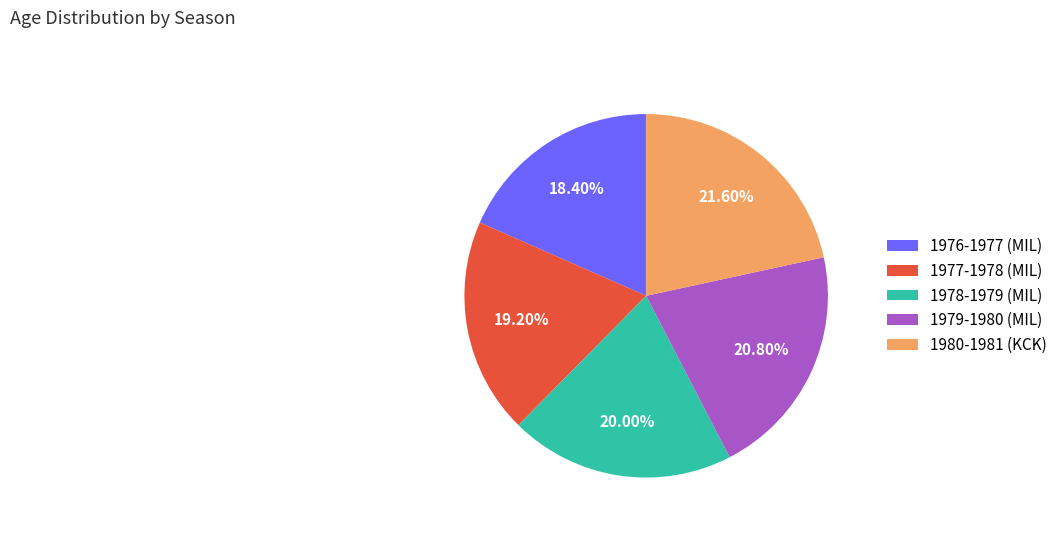

What is the ratio of the value at 1977-1978 (MIL) to the value at 1978-1979 (MIL)?

1.0